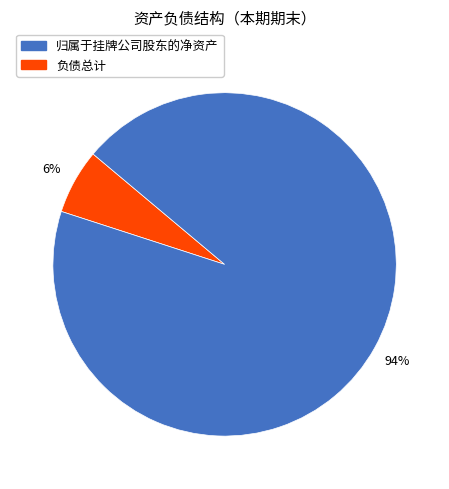

To the nearest percent, what is the average slice percentage?

50%